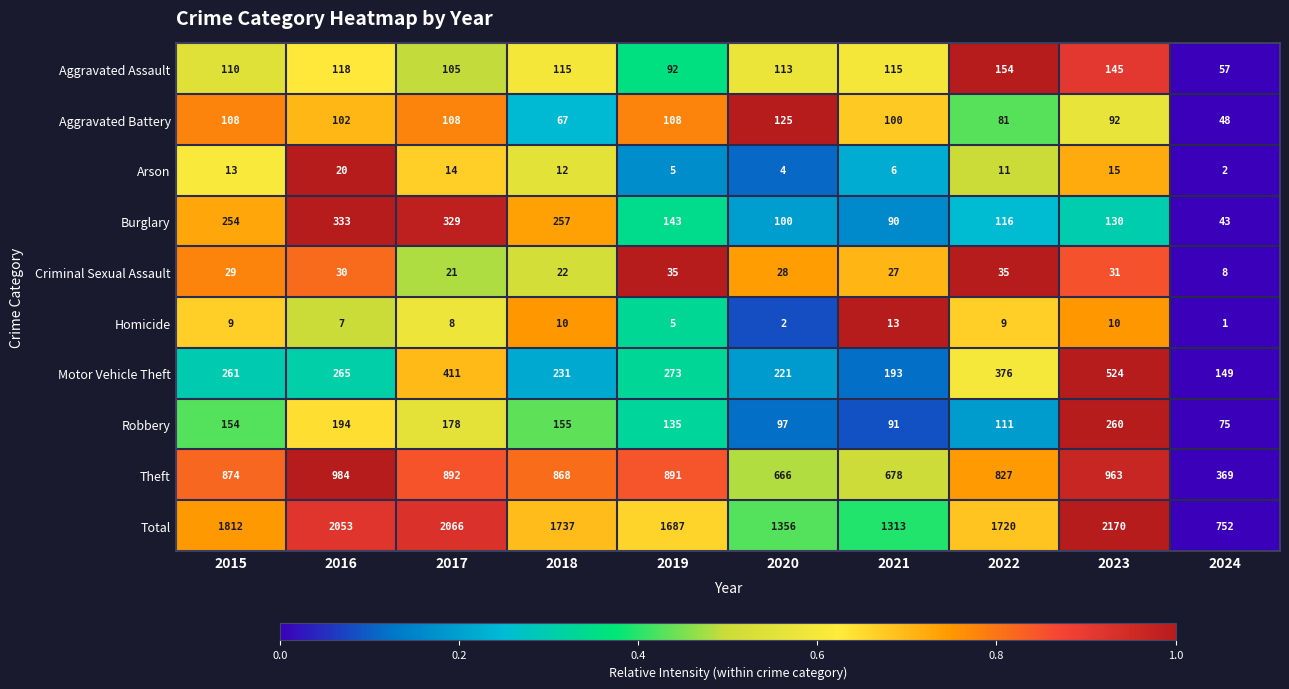

True or false: Total has a value of 1737 at 2018.

True